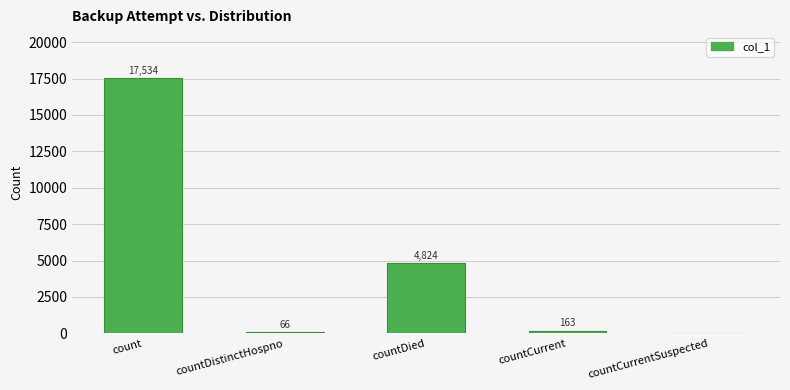

Reading right to left, what are all the values shown in this chart?

0	163	4824	66	17534